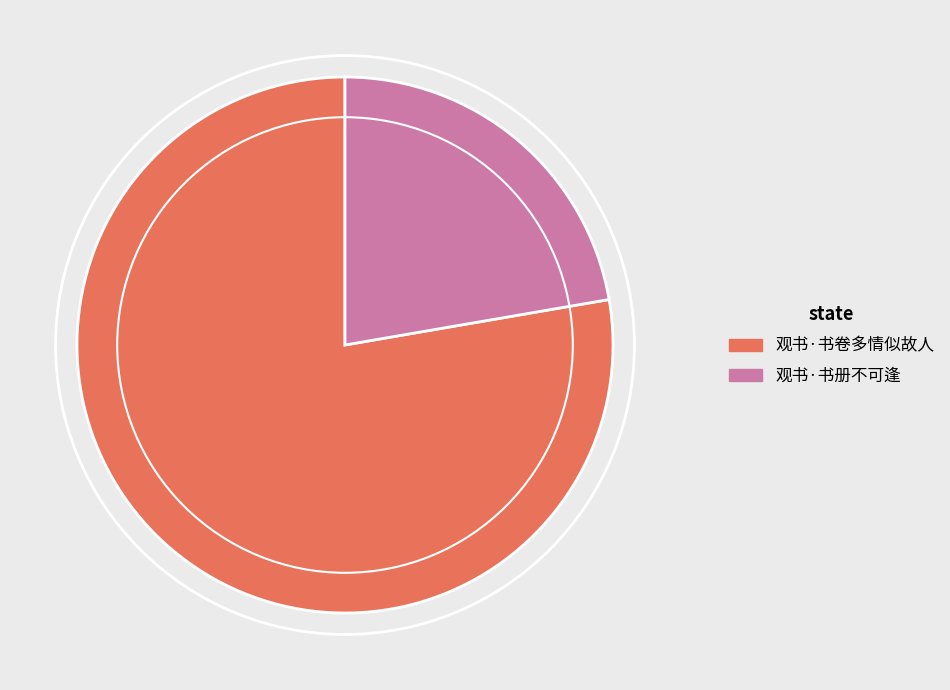

Between 观书·书册不可逢 and 观书·书卷多情似故人, which is larger?

观书·书卷多情似故人